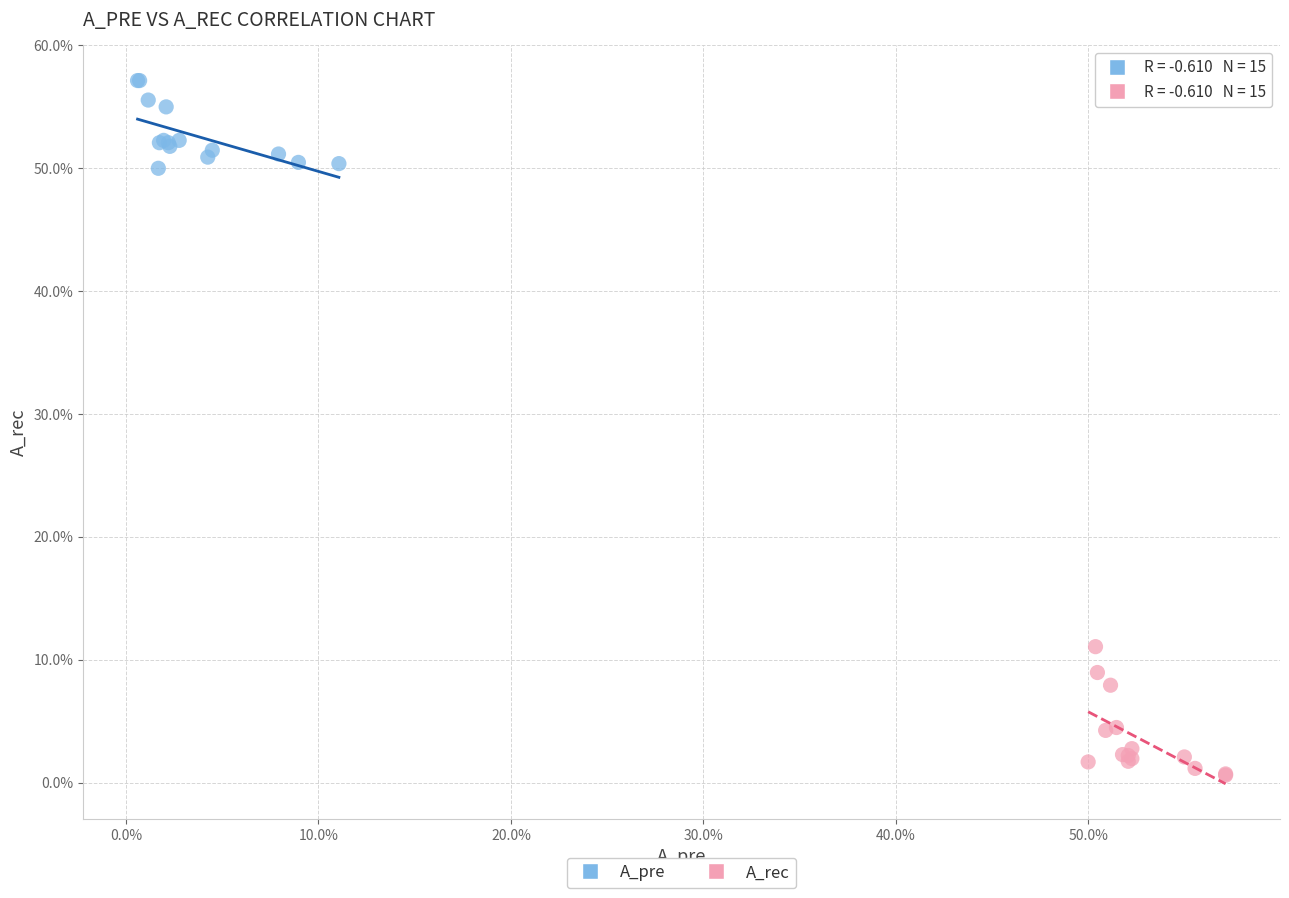

Which series contains the highest Y value?

A_pre